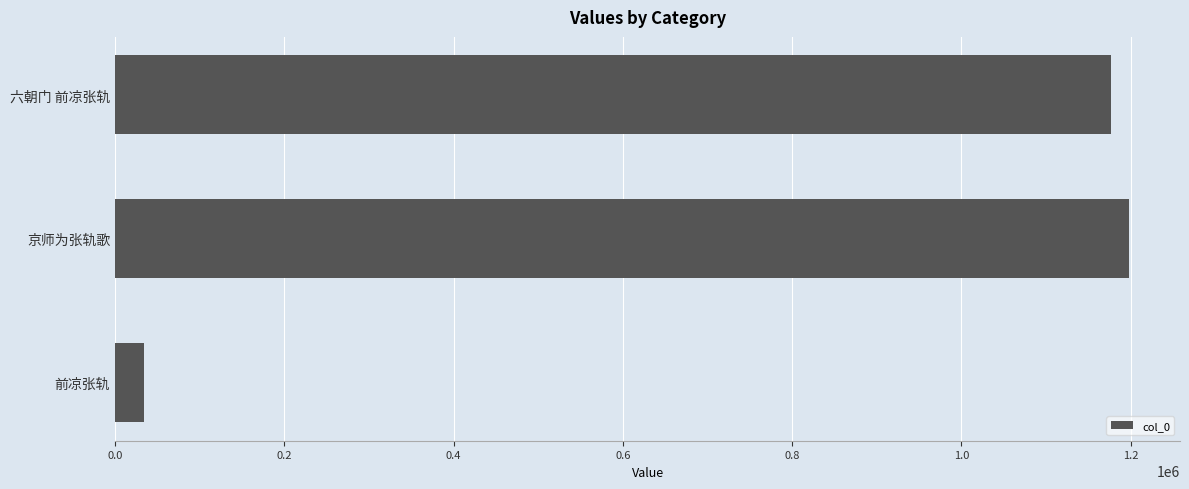

How many series are shown in this chart?

1